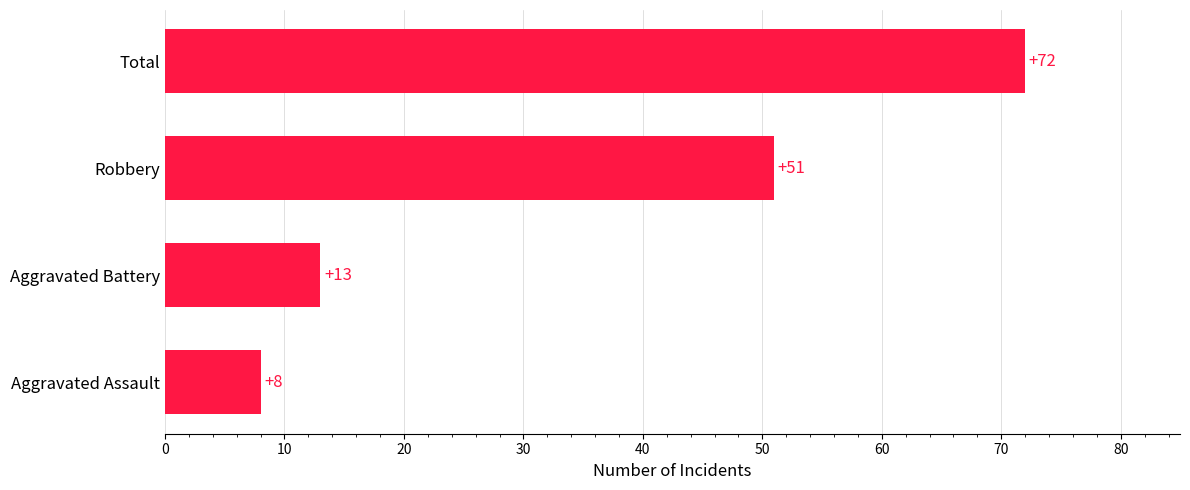

Which category has the highest value across all series?

Total